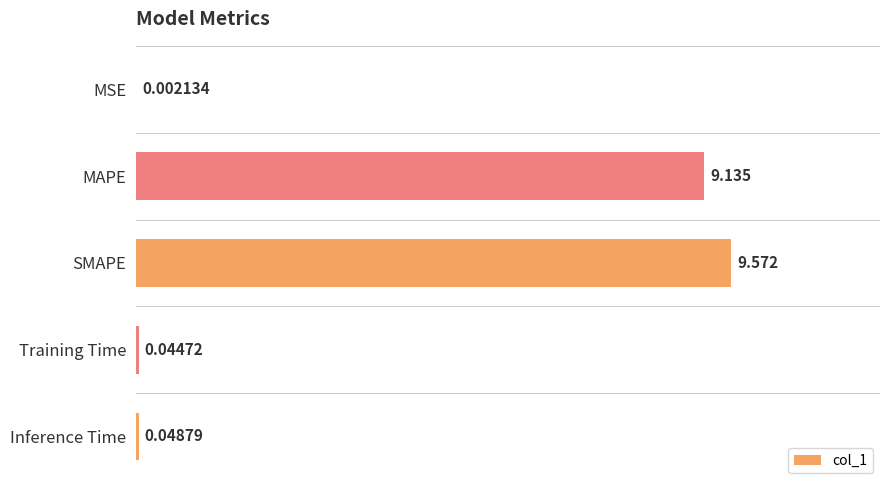

Which has a higher value, MAPE or Training Time?

MAPE